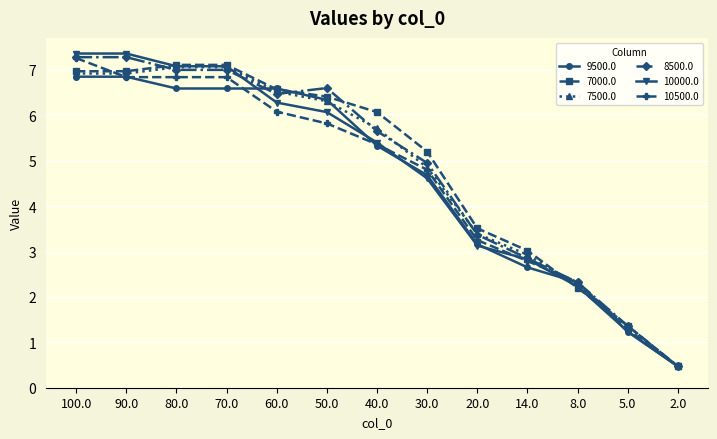

Is it true that 8500.0 equals 6.5 at 60.0?

True